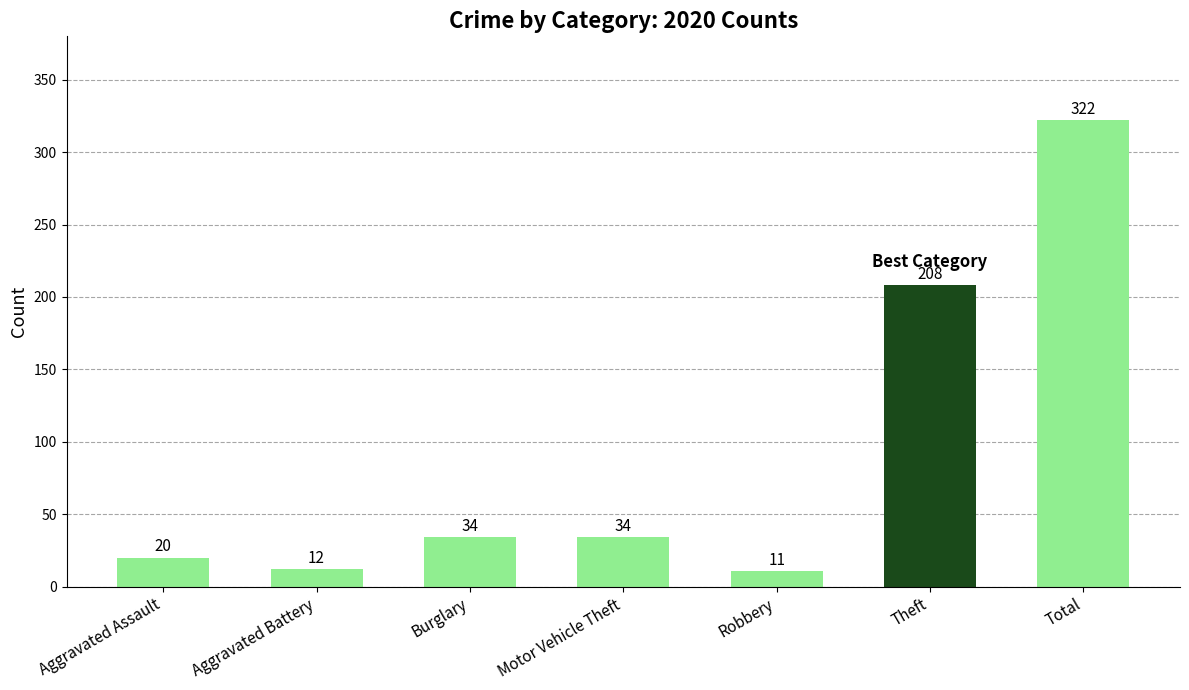

What is the change in value from Aggravated Assault to Aggravated Battery?

-8